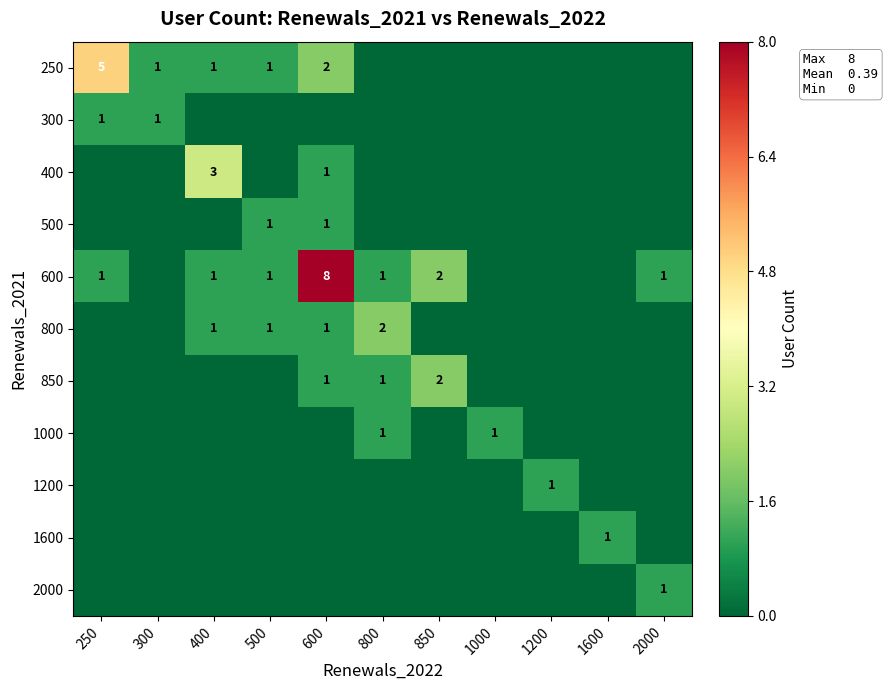

True or false: 600 has a value of 11 at 600.

False